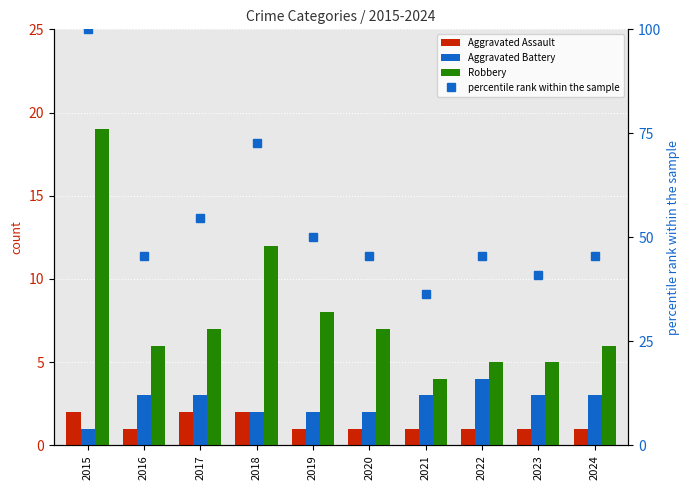

Which series has the widest spread of values?

percentile rank within the sample